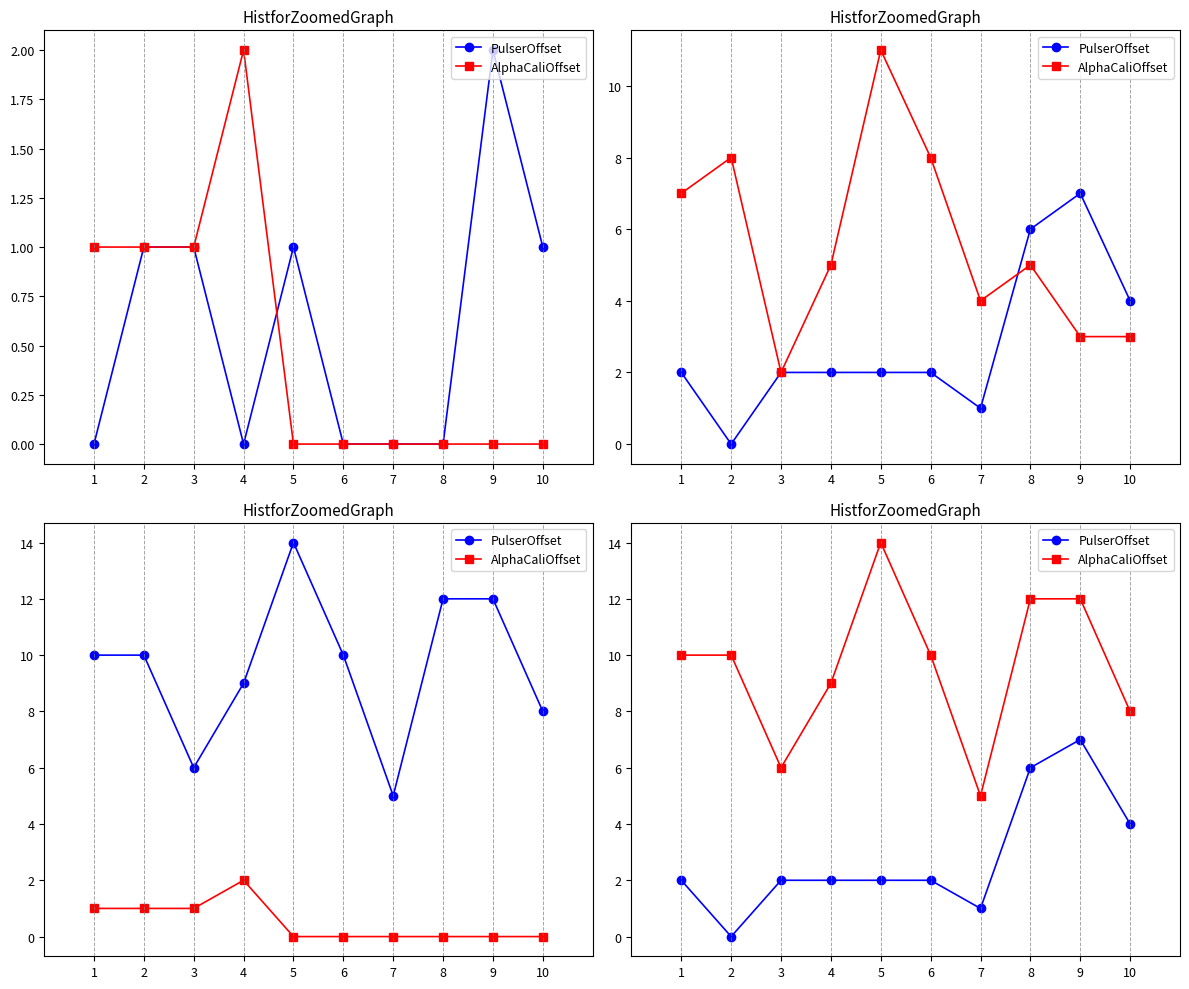

How many lines are shown in the chart?

2